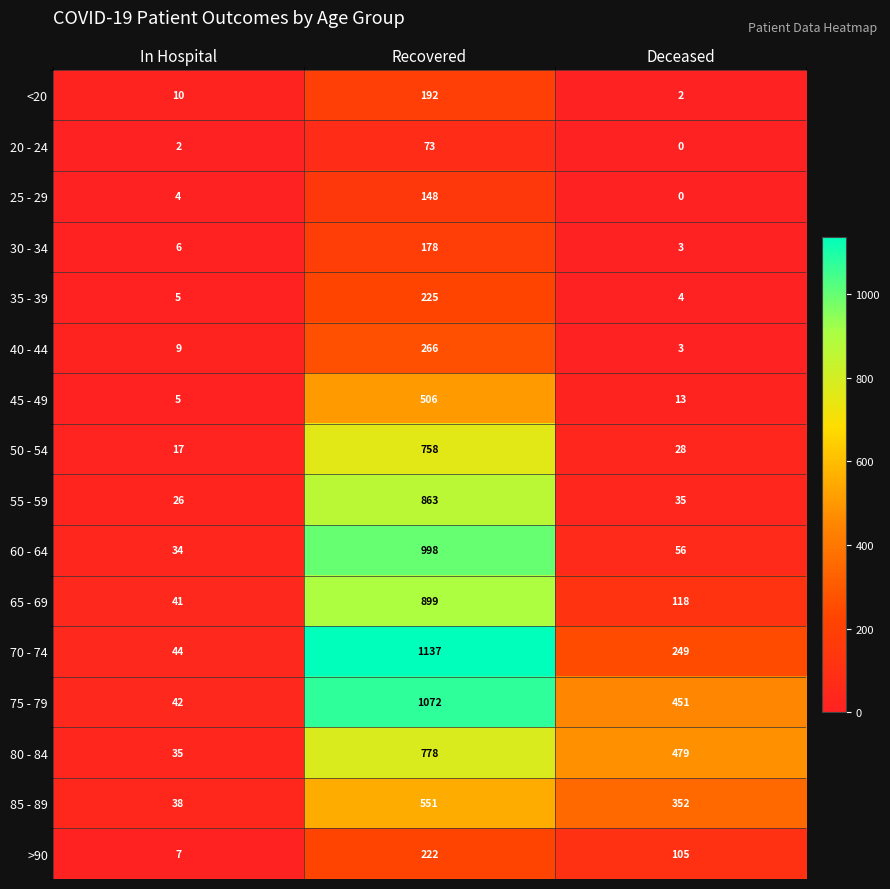

What is the sum of all 40 - 44 values?

278